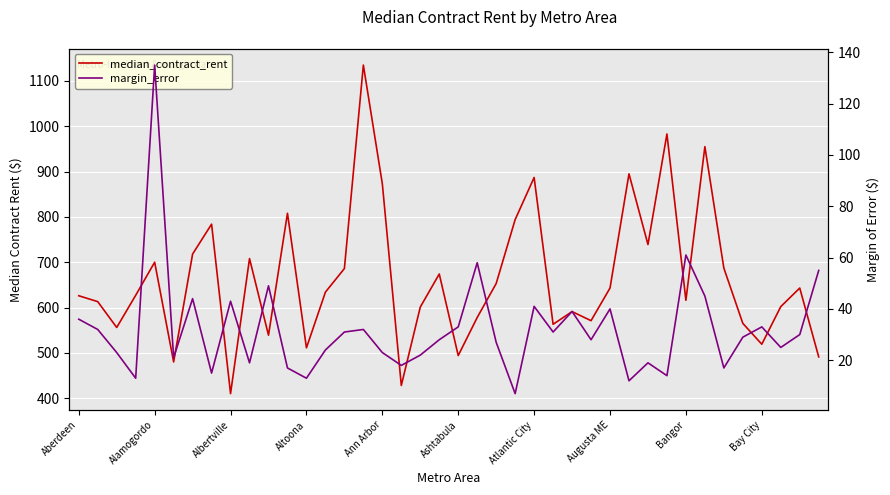

How many interior local peaks does the margin_error series have?

12